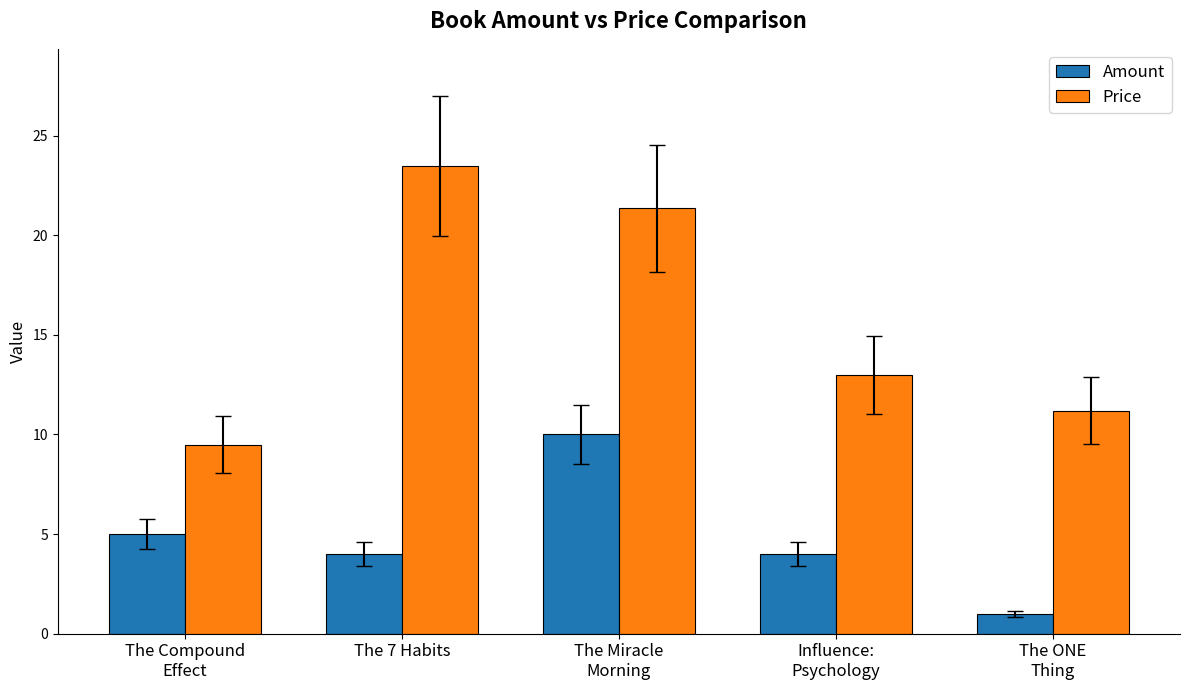

Where does the Amount series first go above 4?

The Compound
Effect